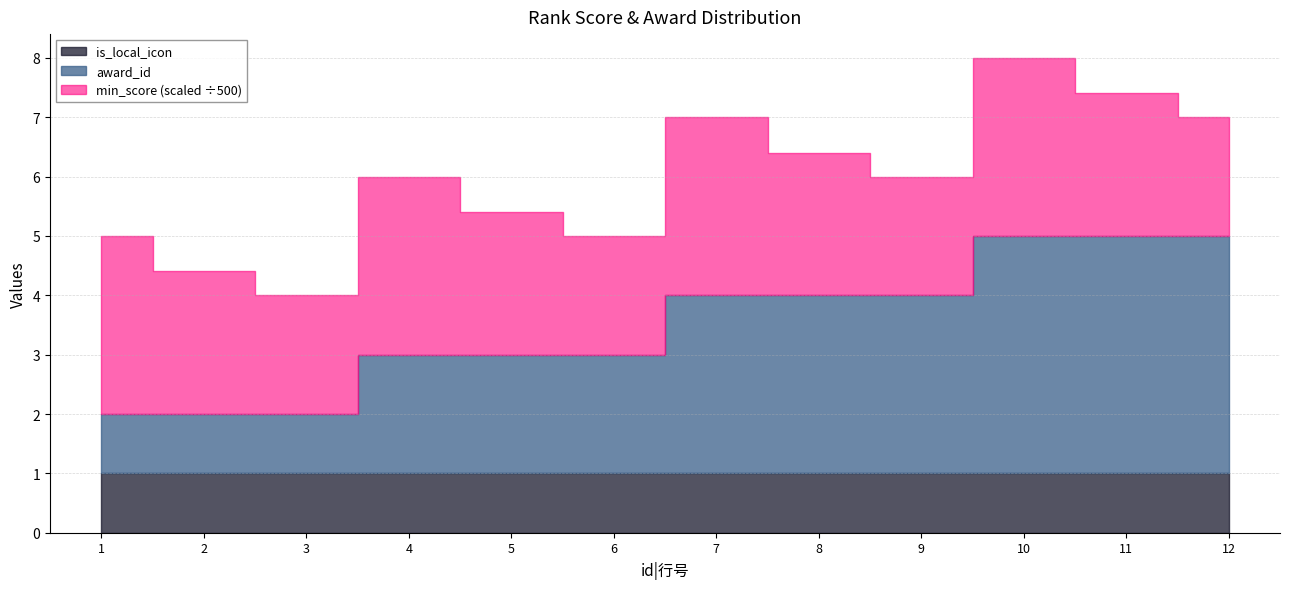

What is the sum of the award_id values at 7 and 8?

6